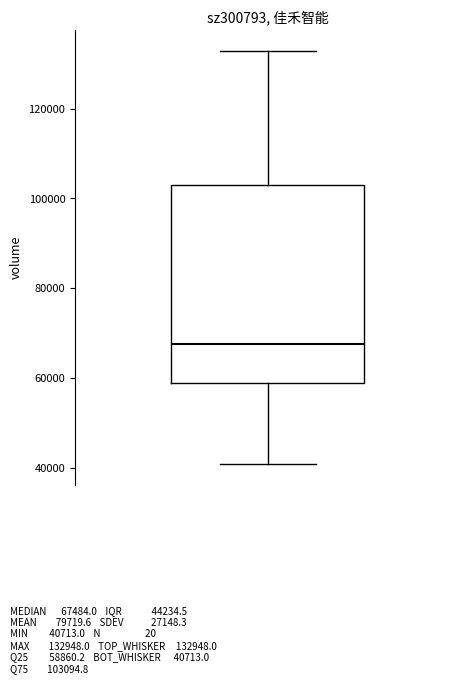

Read this box plot against the y-axis: the position of the median line, the range covered by the box, and the ends of both whiskers. The values are not printed on the chart, so give them approximately, as read against the axis.

median 68000, box 58000 to 104000, whiskers 40000 to 132000